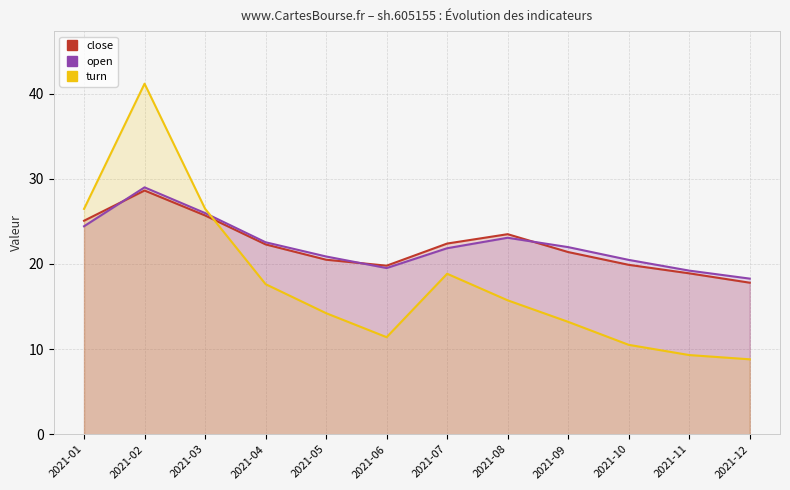

At which category does the chart reach its peak across all series?

2021-02